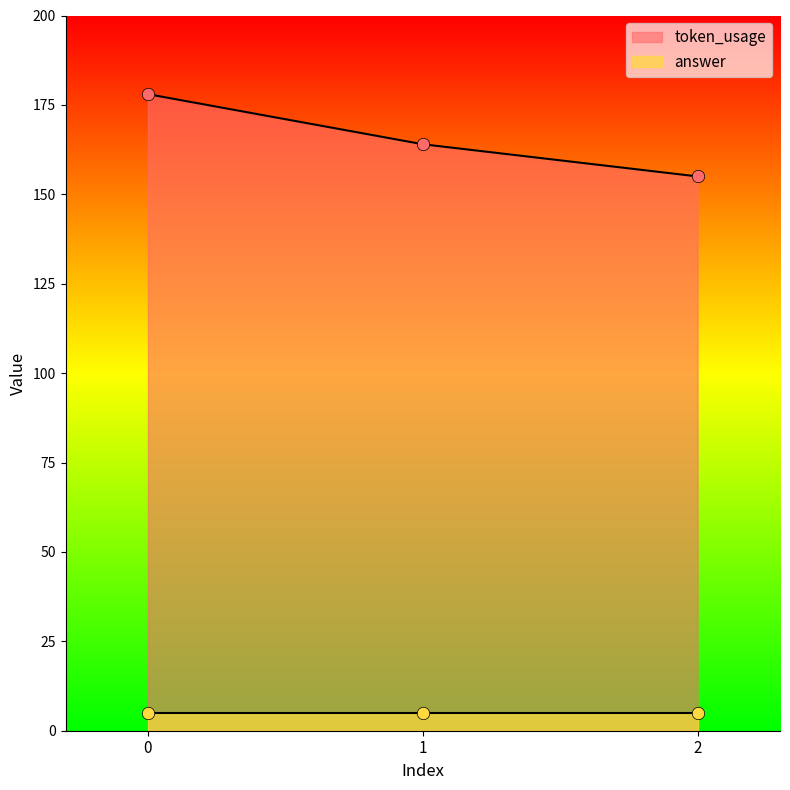

Approximately how many times larger is the value at 1 compared to 0?

0.9